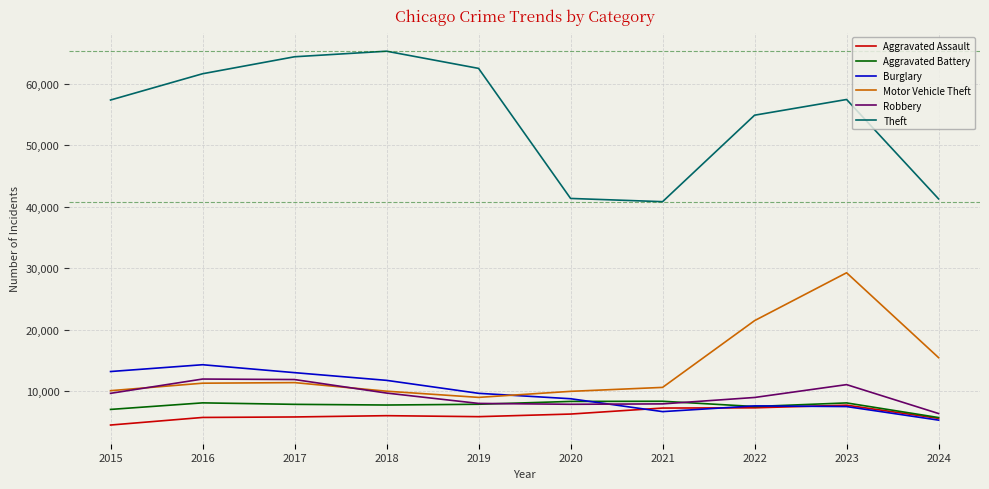

Is the value of Theft at 2018 greater than the value of Aggravated Battery at 2023?

Yes